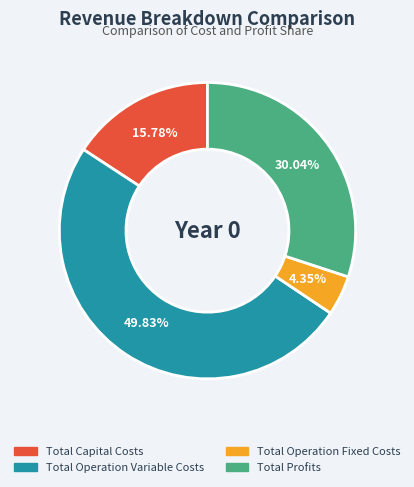

How many slices are in this pie chart?

4